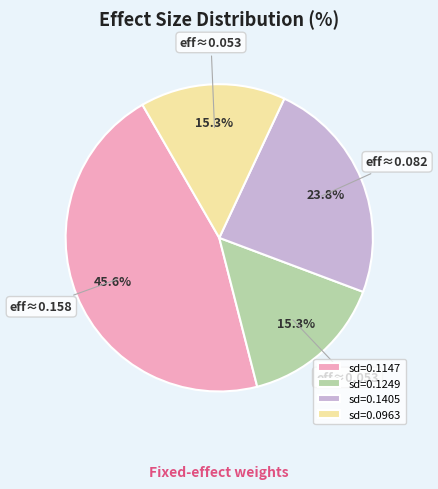

To the nearest percent, what is the difference between the largest and smallest slice percentages?

30%